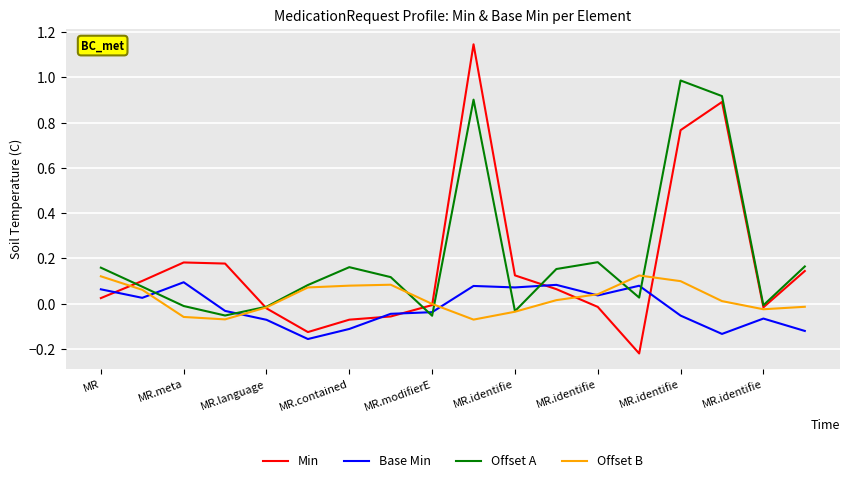

Rank the series by their average value, from lowest to highest.

Base Min, Offset B, Min, Offset A